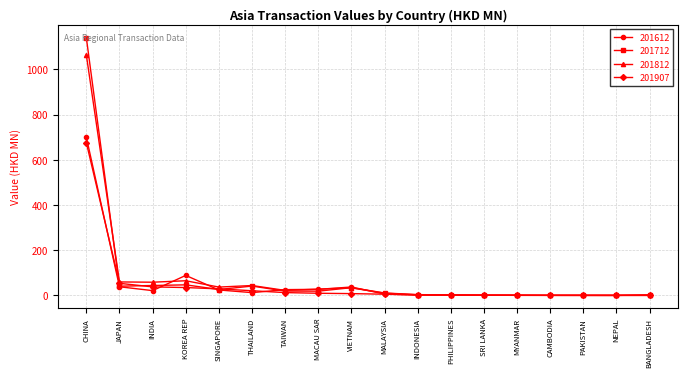

What is the maximum value for 201612?

699.6